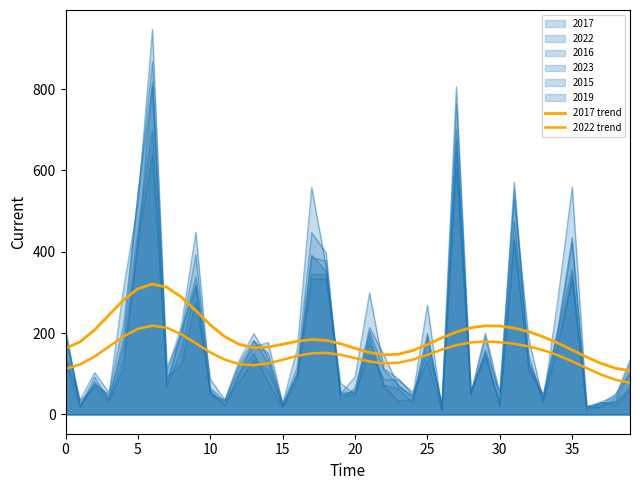

What is the maximum value for 2017 trend?

320.5